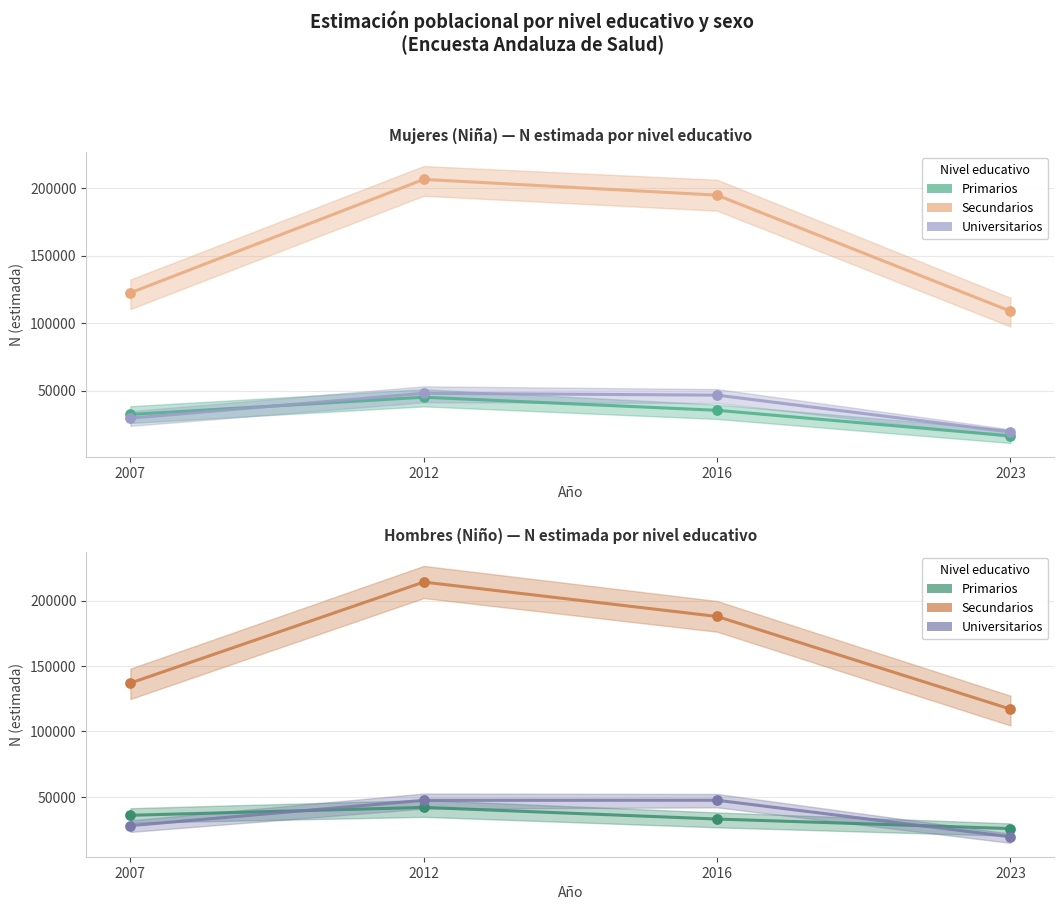

Which series has the largest total across all categories?

Secundarios